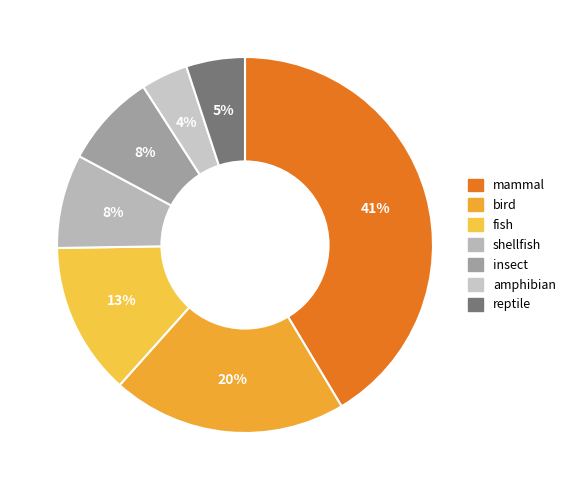

What is the change in value from mammal to reptile?

-36